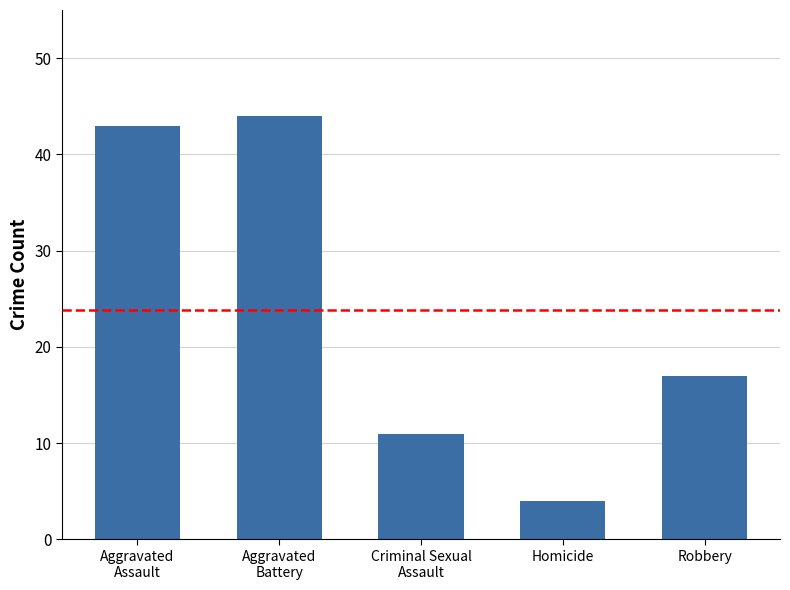

Between Aggravated
Assault and Homicide, which is larger?

Aggravated
Assault